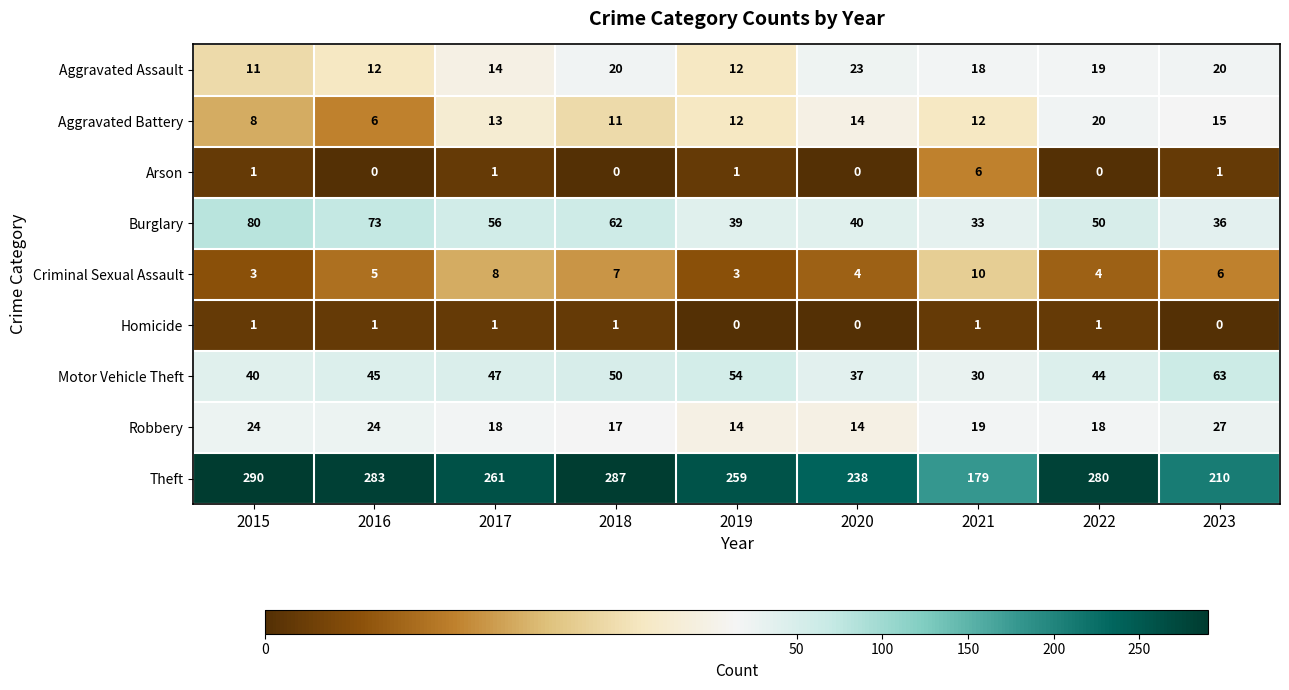

Rank the series at 2016 from highest to lowest value.

Theft, Burglary, Motor Vehicle Theft, Robbery, Aggravated Assault, Aggravated Battery, Criminal Sexual Assault, Homicide, Arson